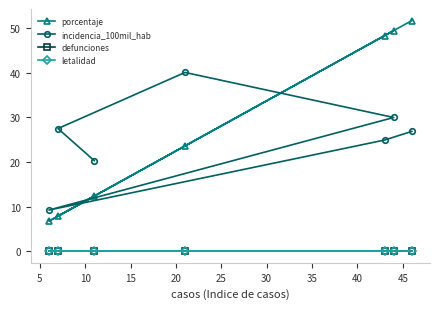

Reading left to right, list all the values displayed in this chart.

porcentaje: 12.4	7.9	23.6	49.4	6.7	48.3	51.7
incidencia_100mil_hab: 20.3	27.5	40.1	30.0	9.2	24.9	26.9
defunciones: 0.0	0.0	0.0	0.0	0.0	0.0	0.0
letalidad: 0.0	0.0	0.0	0.0	0.0	0.0	0.0